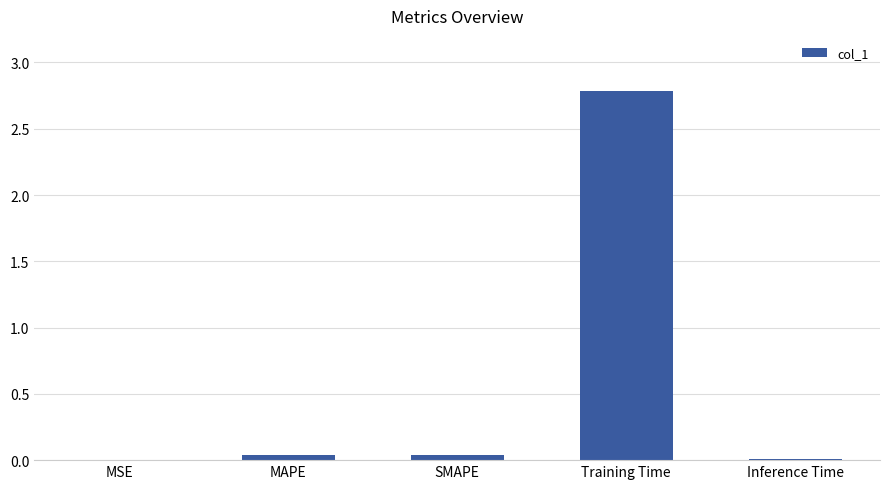

Are the bars grouped side by side (vs. stacked)?

No